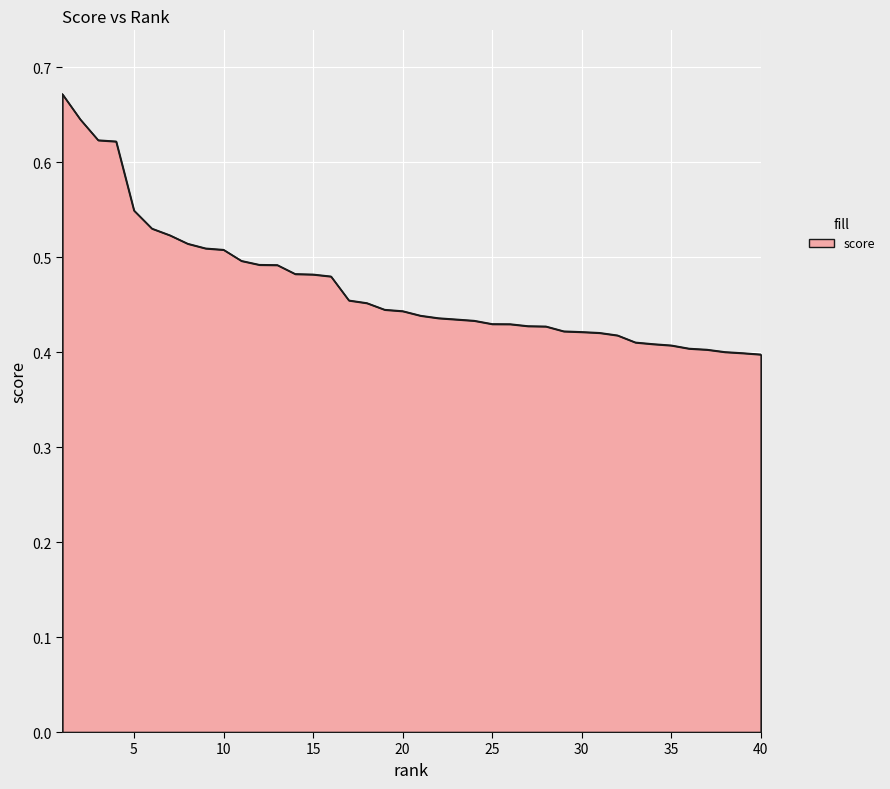

What is the value of the 11th point from the left?

0.5